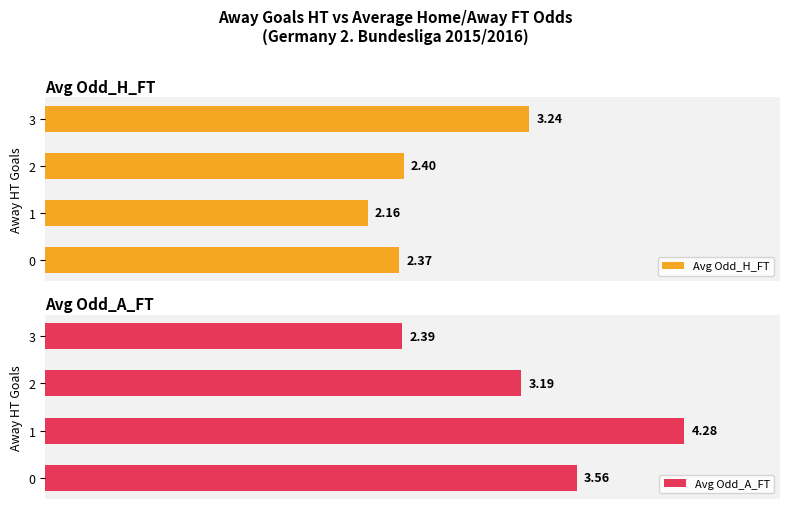

True or false: Avg Odd_H_FT has a value of 2.4 at 2.

True